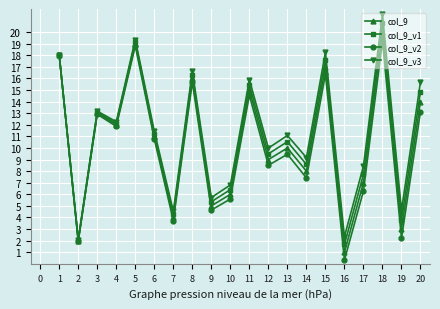

List the series in order of their peak value, lowest first.

col_9_v2, col_9, col_9_v1, col_9_v3